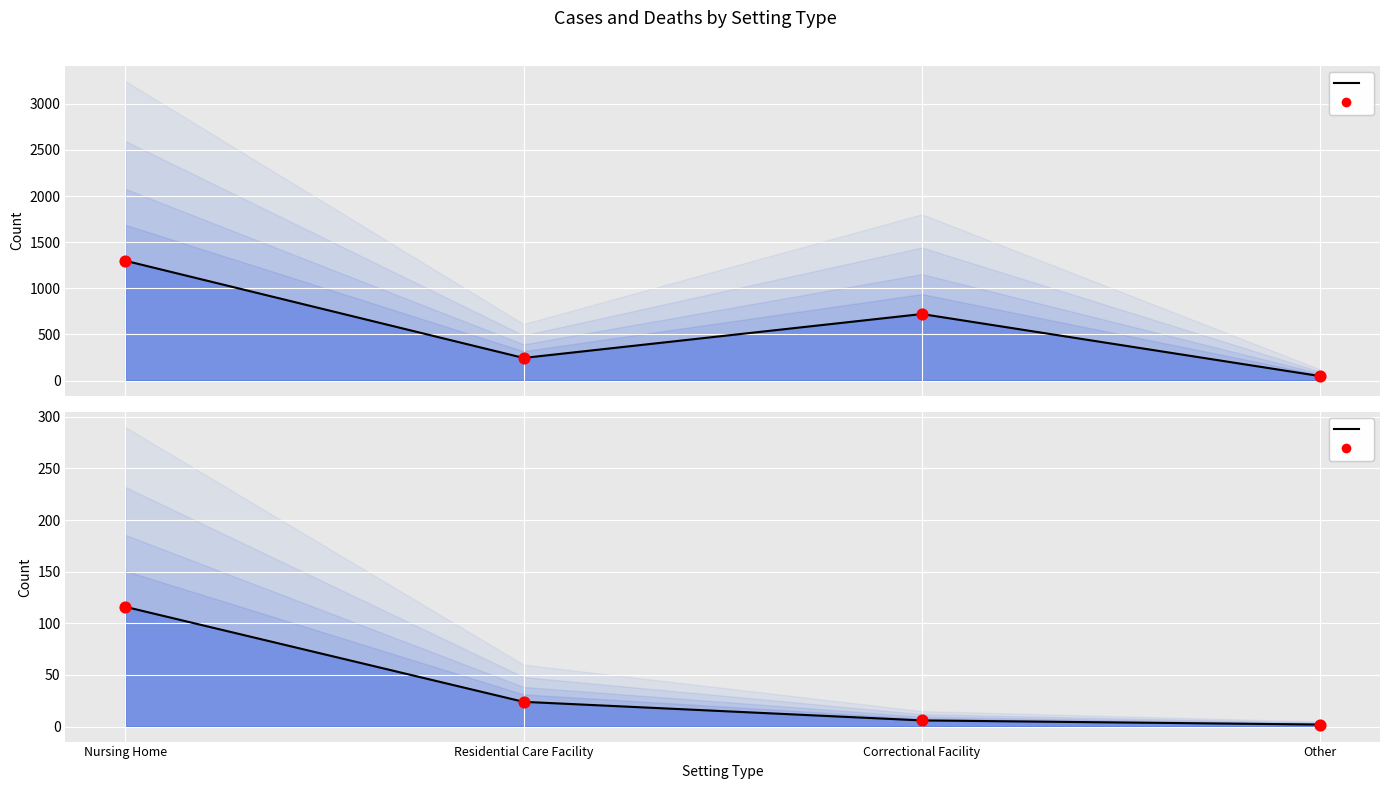

Which series contains the highest Y value?

Laboratory-Confirmed Cases (line)